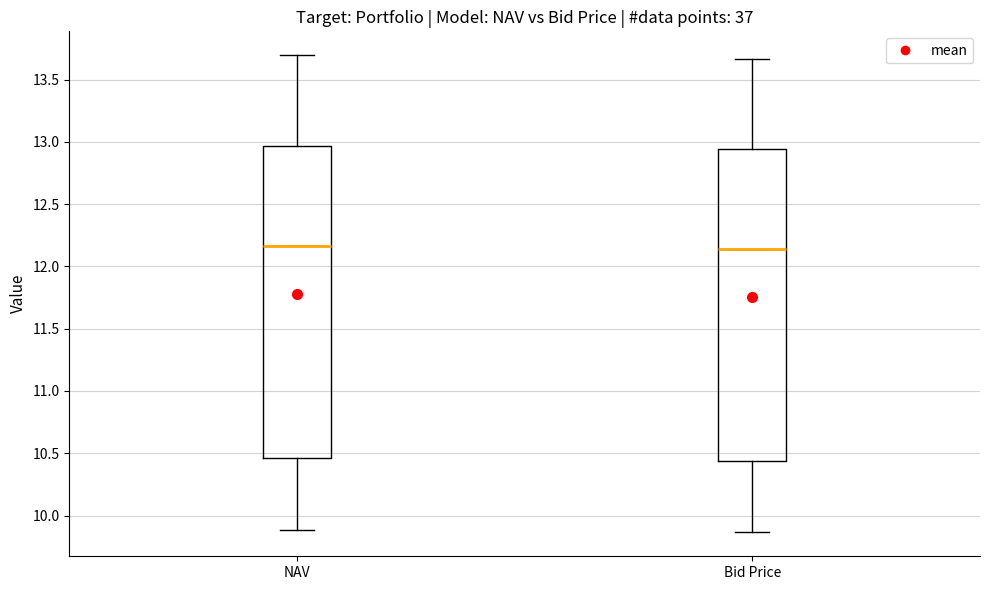

Reading left to right, read every box against the y-axis: the position of its median line, the range the box covers, and the ends of its whiskers. The values are not printed on the chart, so give them approximately, as read against the axis.

NAV: median 12.15, box 10.45 to 12.95, whiskers 9.90 to 13.70
Bid Price: median 12.15, box 10.45 to 12.95, whiskers 9.85 to 13.65